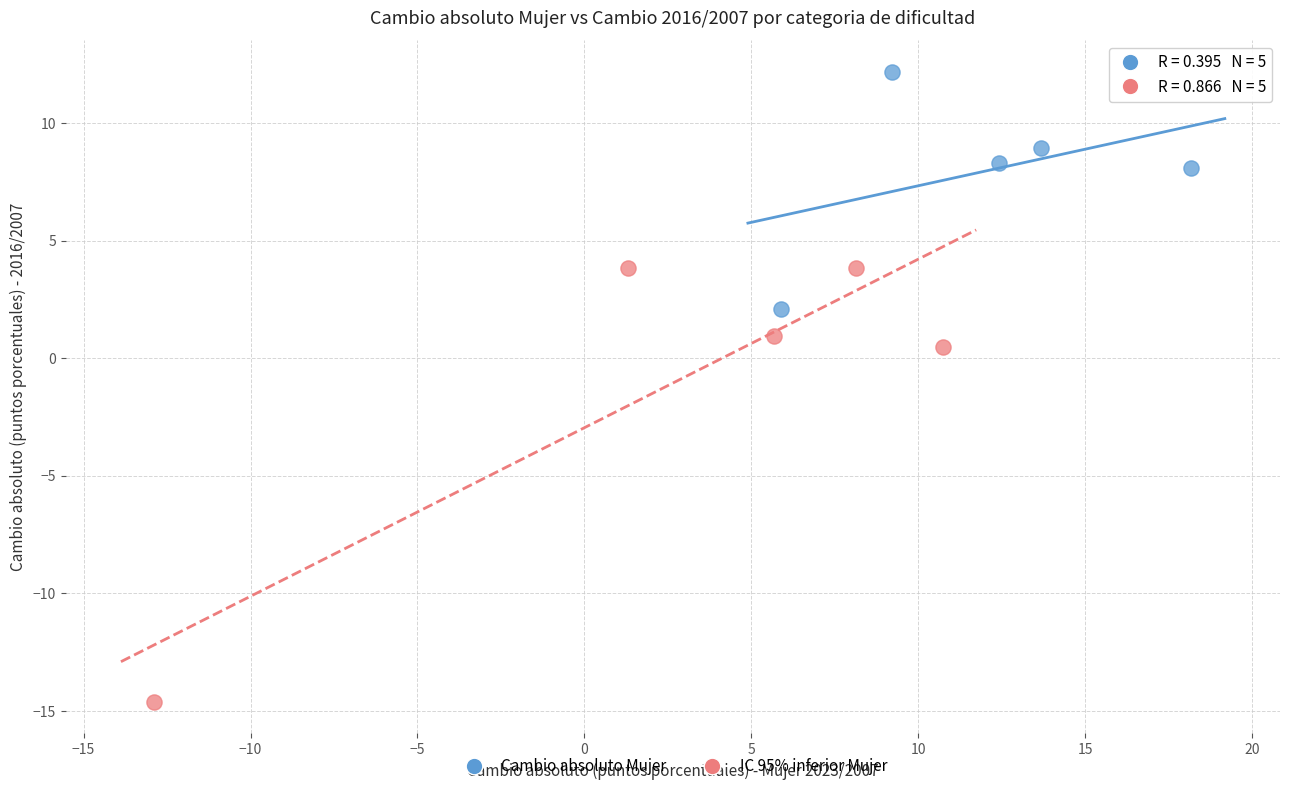

Which series reaches the maximum Y coordinate?

Cambio absoluto Mujer